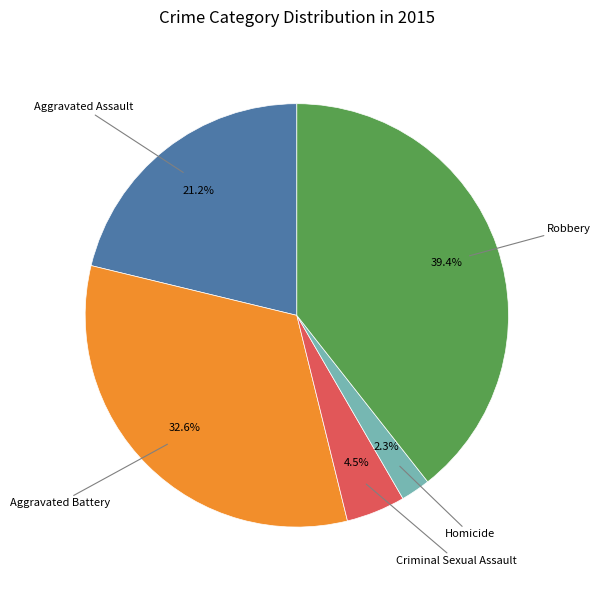

Is there any slice that represents more than half of the pie?

No